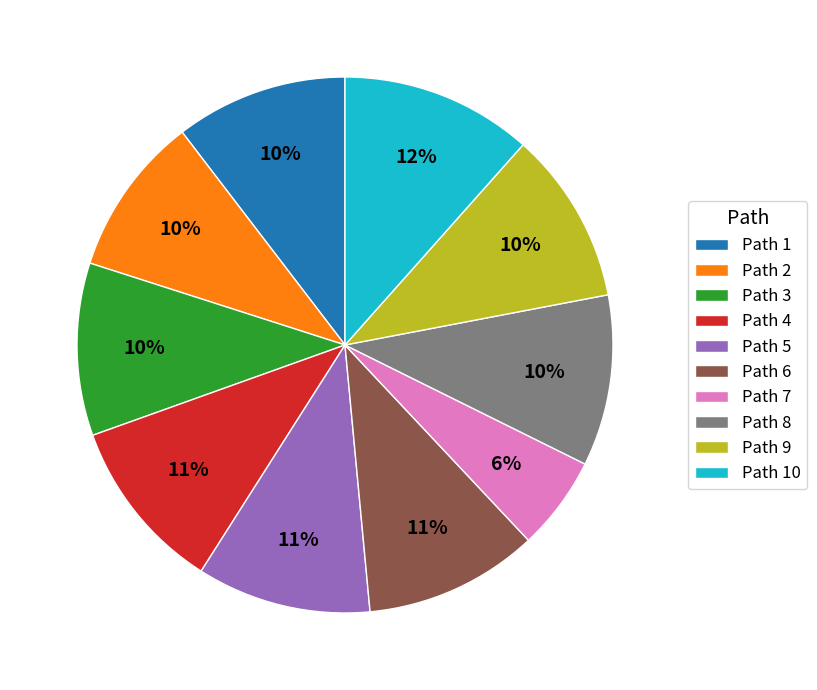

Which has a higher value, Path 8 or Path 7?

Path 8